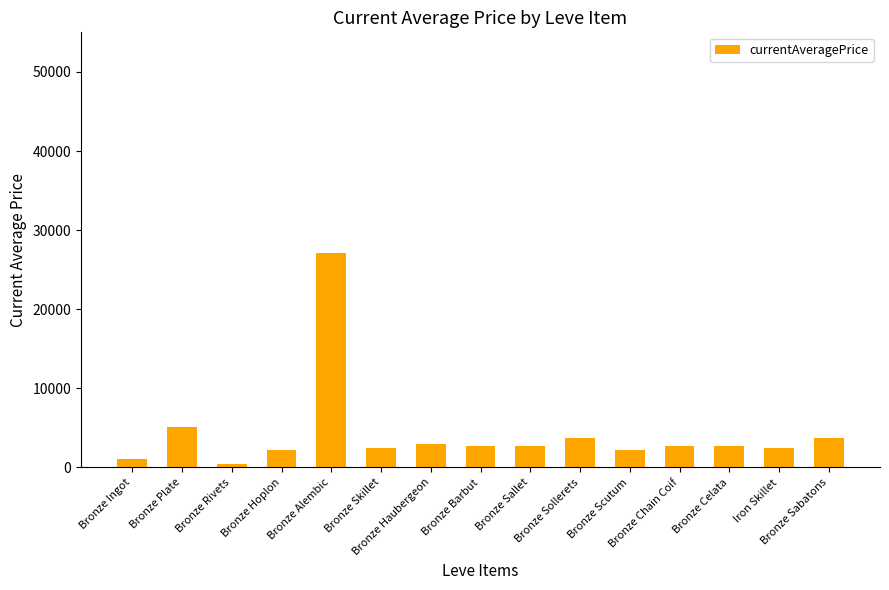

What is the maximum value shown in the chart?

27125.0